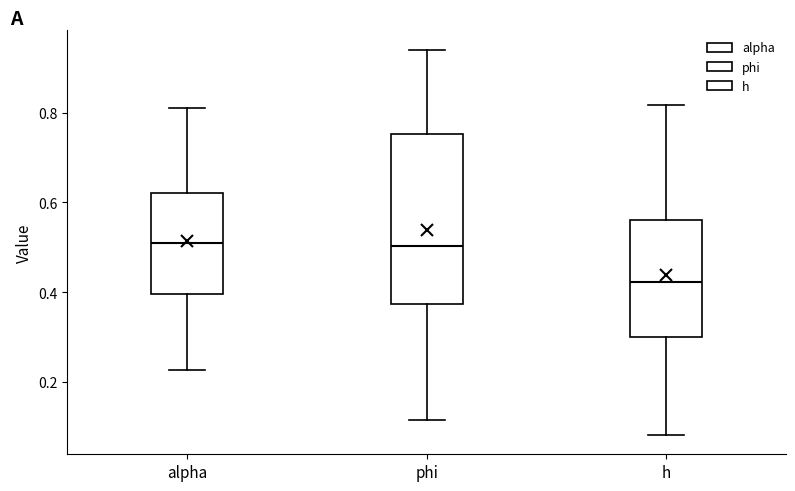

Which box has the lowest median line?

h